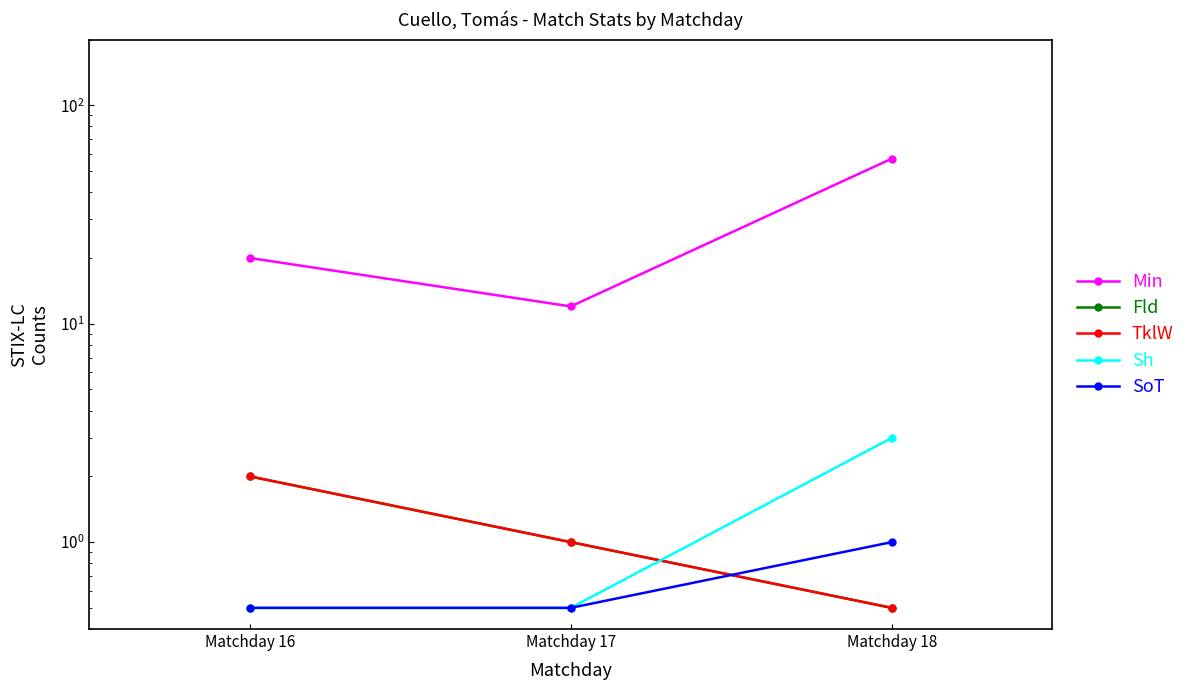

Does the chart display data point markers on the line(s)?

Yes